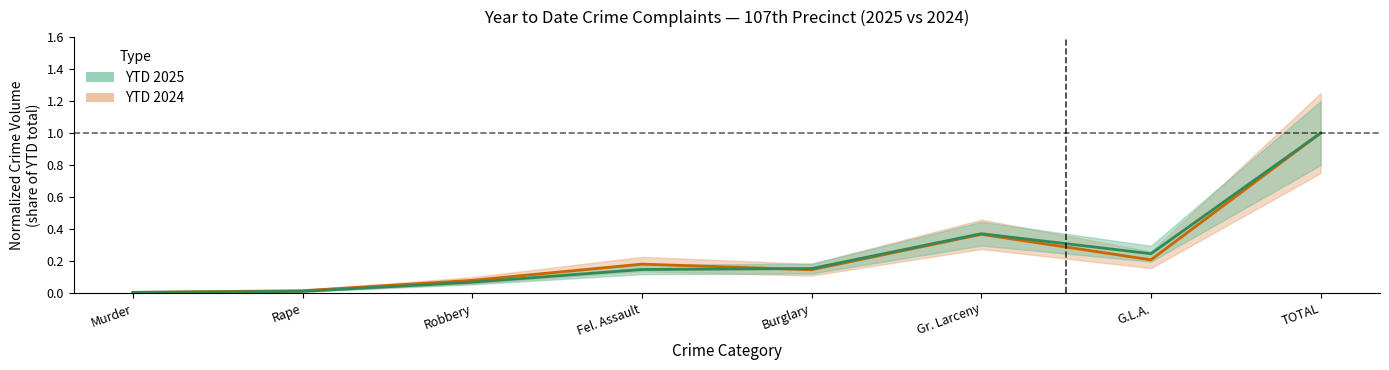

What are all the series names shown in the legend?

YTD 2025, YTD 2024